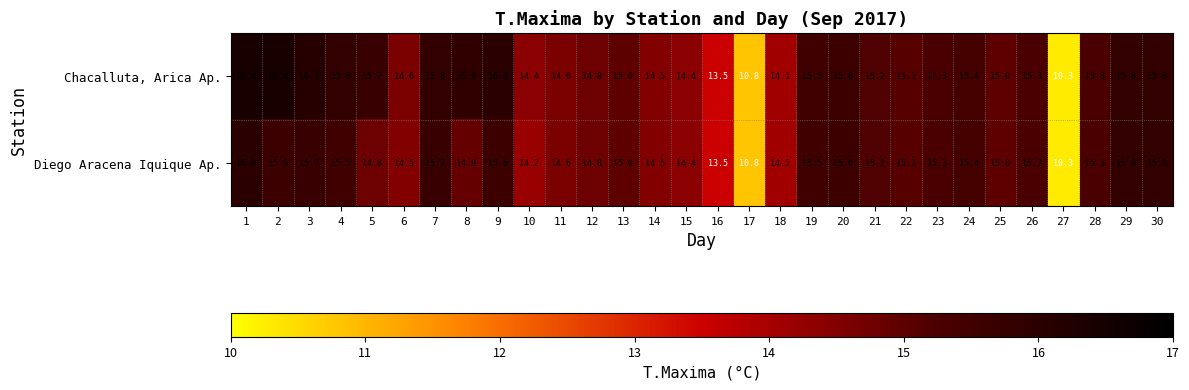

Count the number of data series in this chart.

2